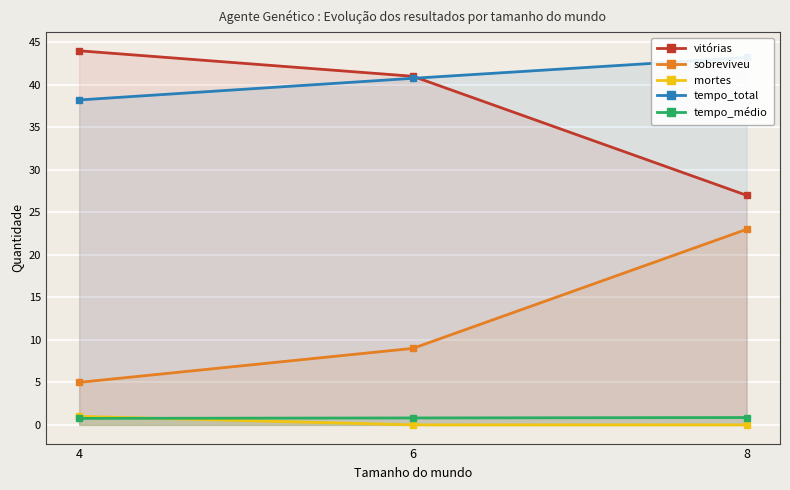

How many series are shown in this chart?

5